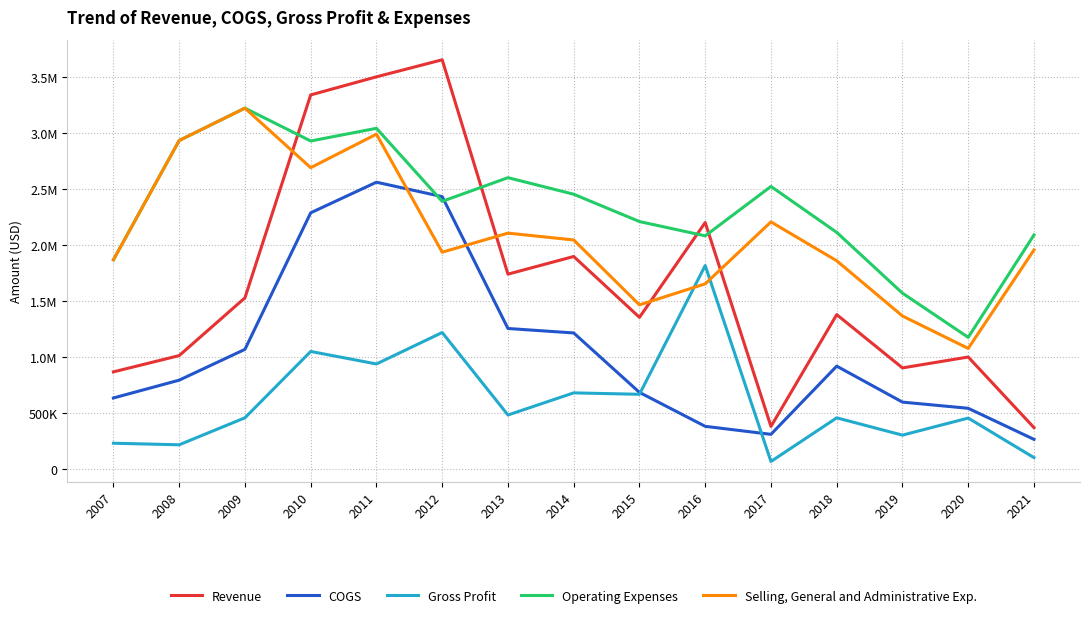

Does the chart have visible grid lines?

Yes